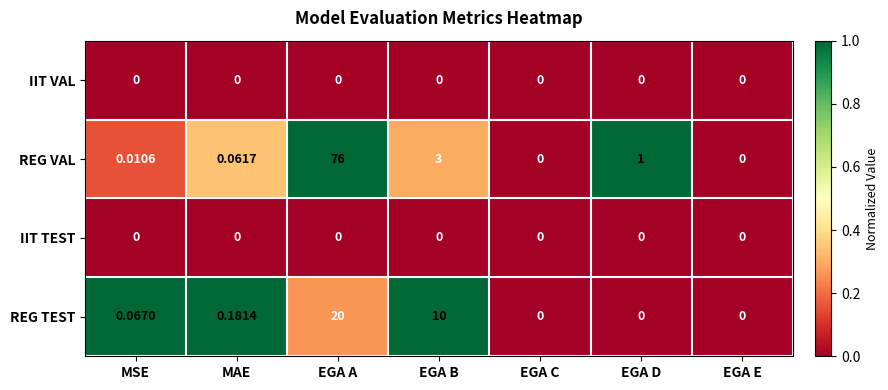

Which series has the widest spread of values?

REG VAL